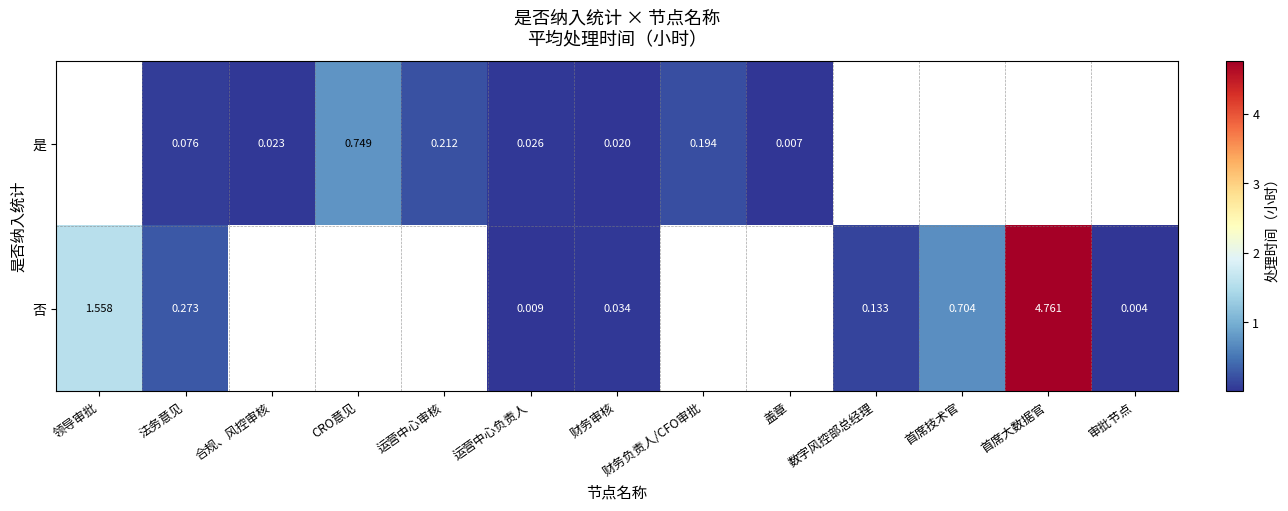

Is the value of 是 at 盖章 greater than the value of 否 at 领导审批?

No